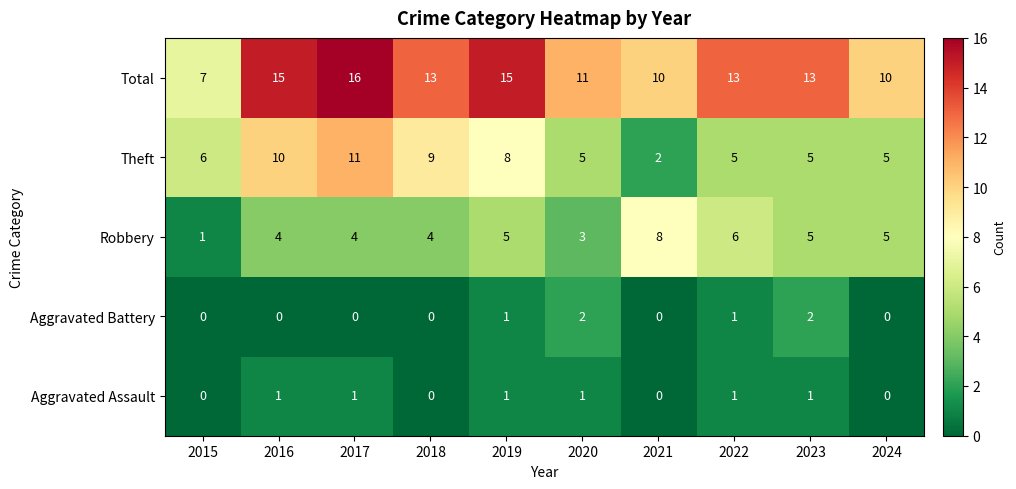

Is the value of Robbery at 2016 greater than the value of Theft at 2018?

No